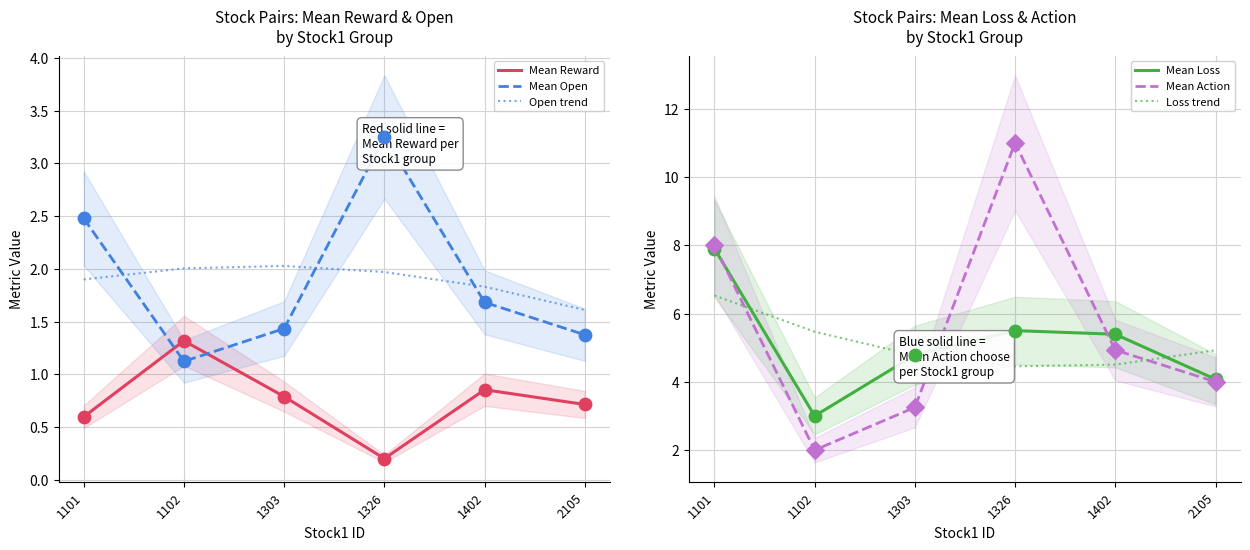

What are all the series names shown in the legend?

Mean Reward, Mean Open, Open trend, Mean Loss, Mean Action, Loss trend